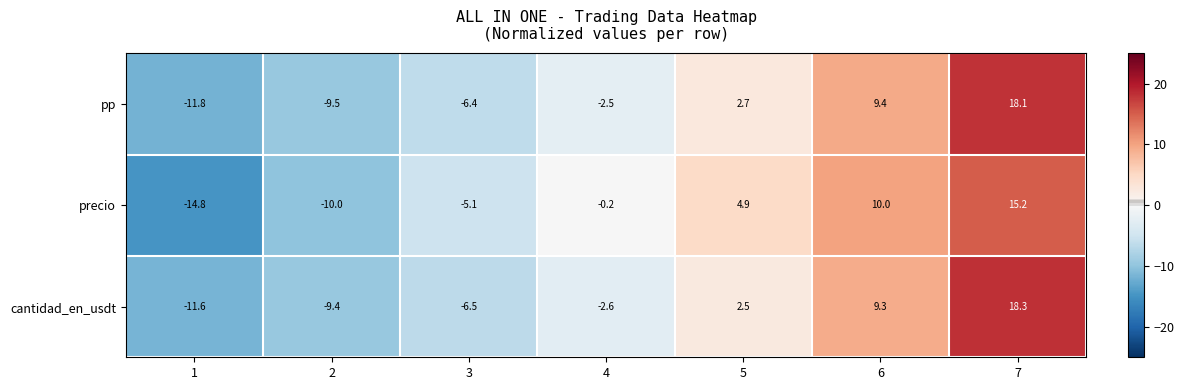

What is the spread (max minus min) of values at 2?

0.6